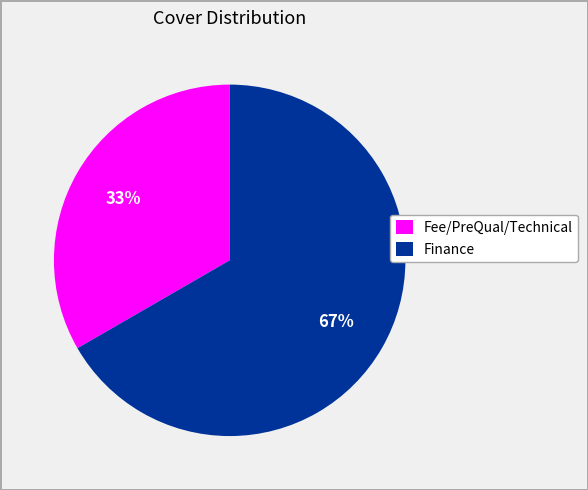

Rank the categories by value from lowest to highest.

Fee/PreQual/Technical, Finance